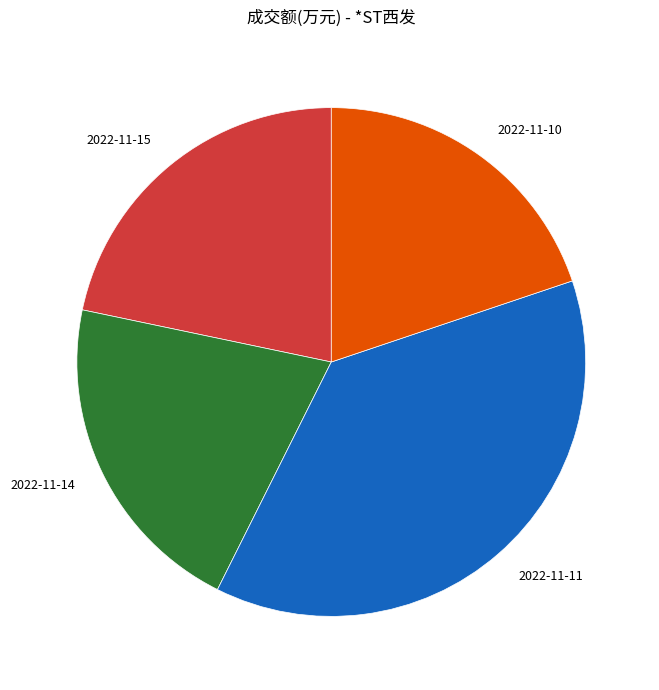

How many slices are in this pie chart?

4